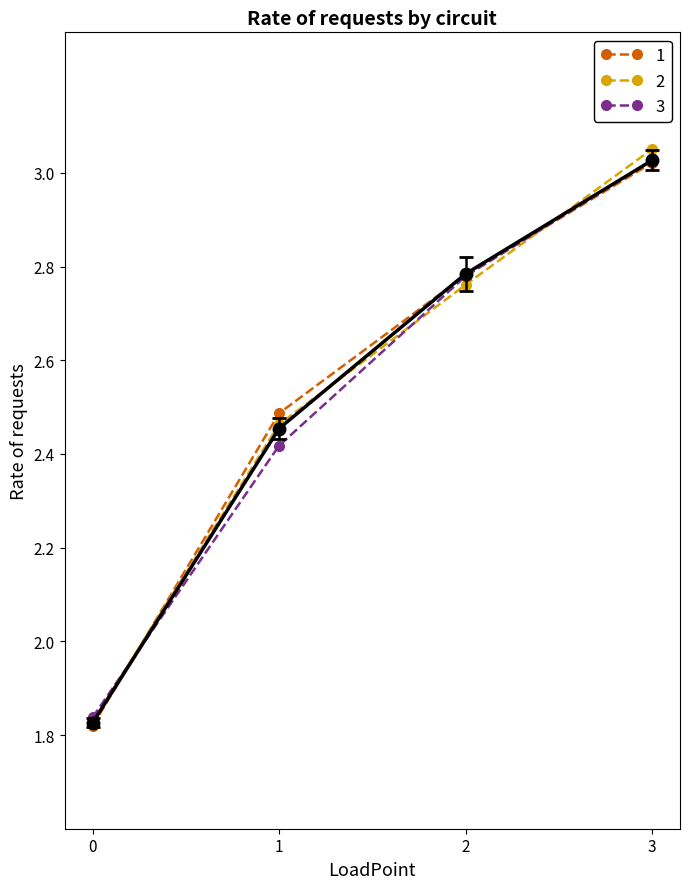

List the labels in order of Maximum requests by circuit value, smallest first.

0, 1, 2, 3